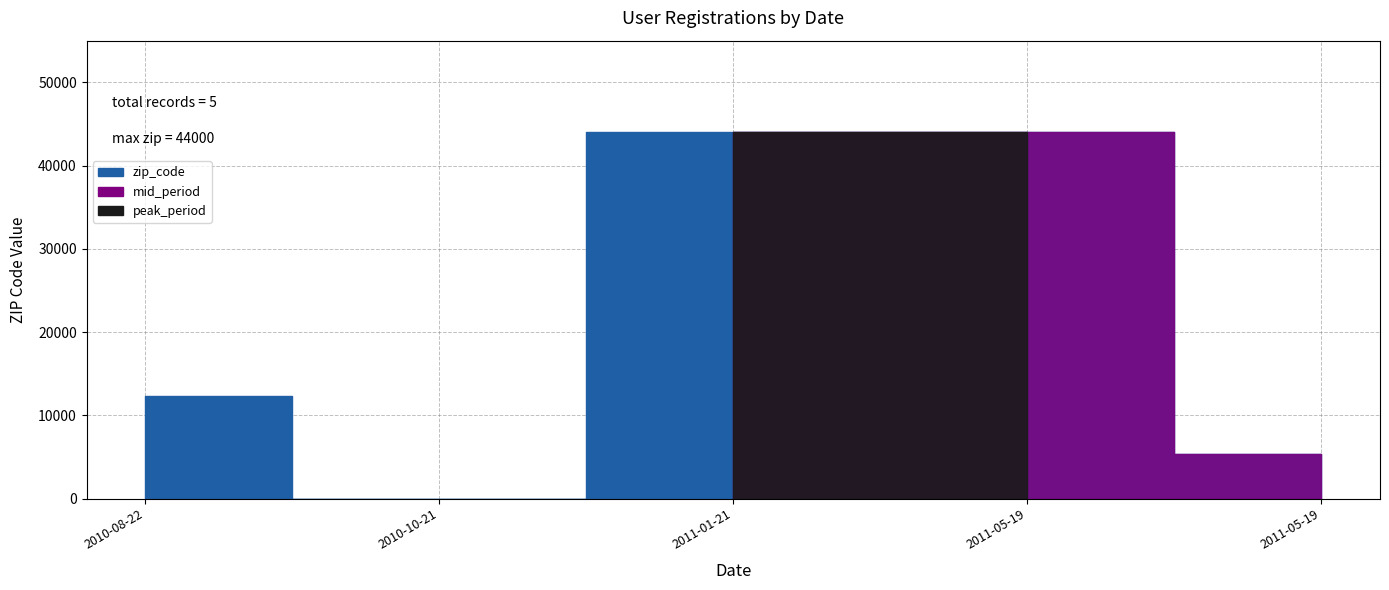

Where is the data nearest to the value 22000?

2010-08-22